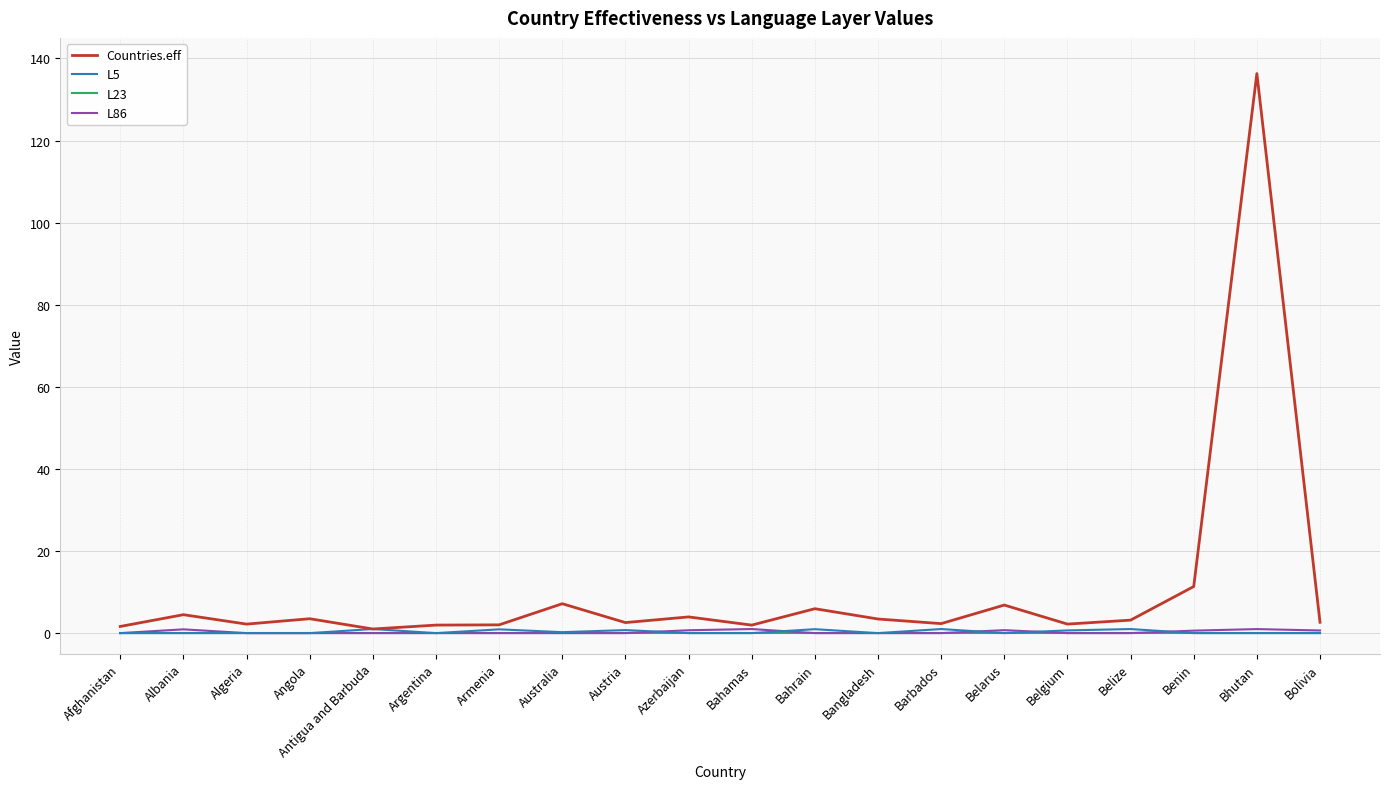

What is the difference between the highest and lowest values at Algeria?

2.2